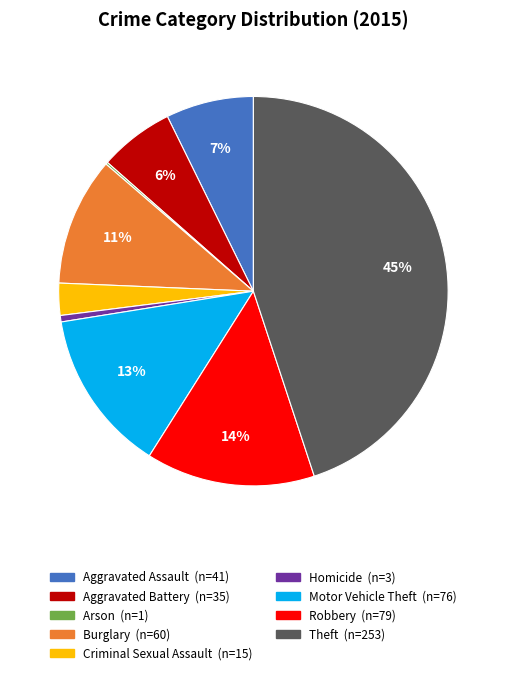

To the nearest percent, what percentage of the pie is Aggravated Battery?

6%